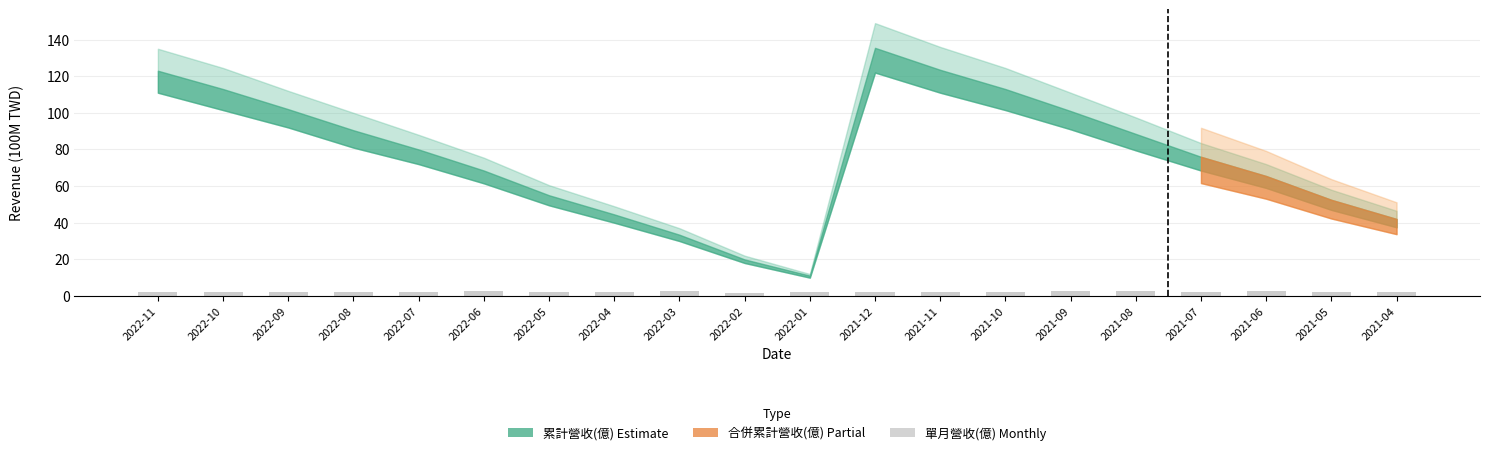

What is the label of the 12th bar from the left?

2021-12